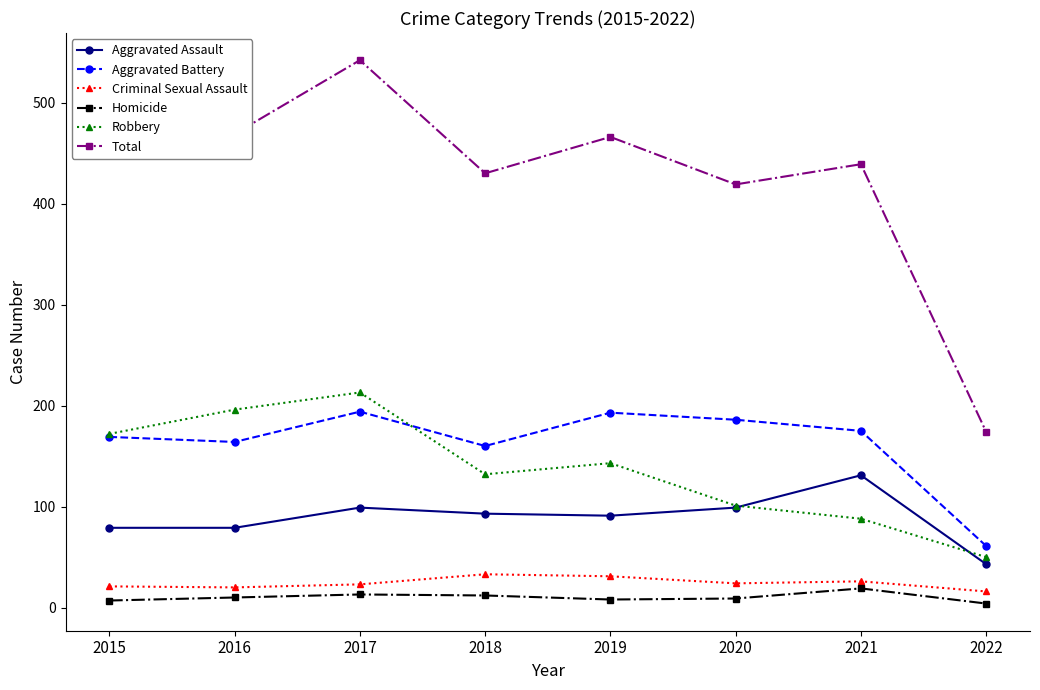

True or false: Homicide and Criminal Sexual Assault intersect in this chart.

False